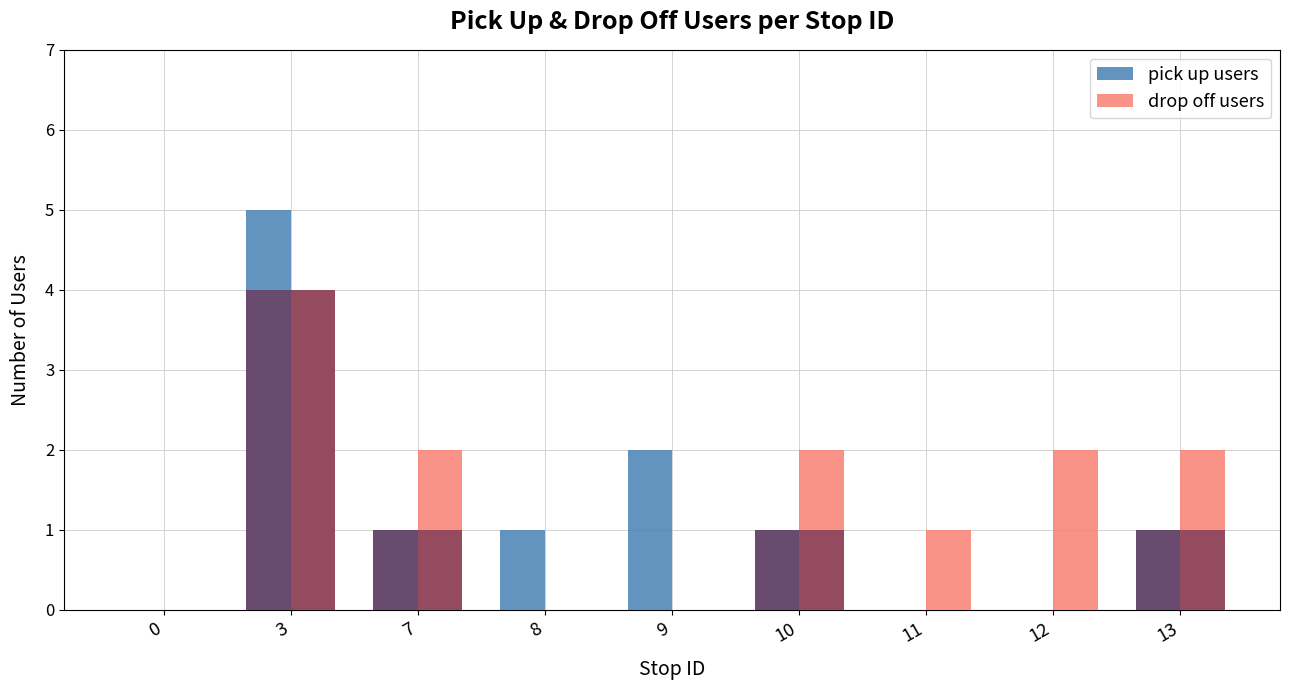

At which label does drop off users reach its peak?

3